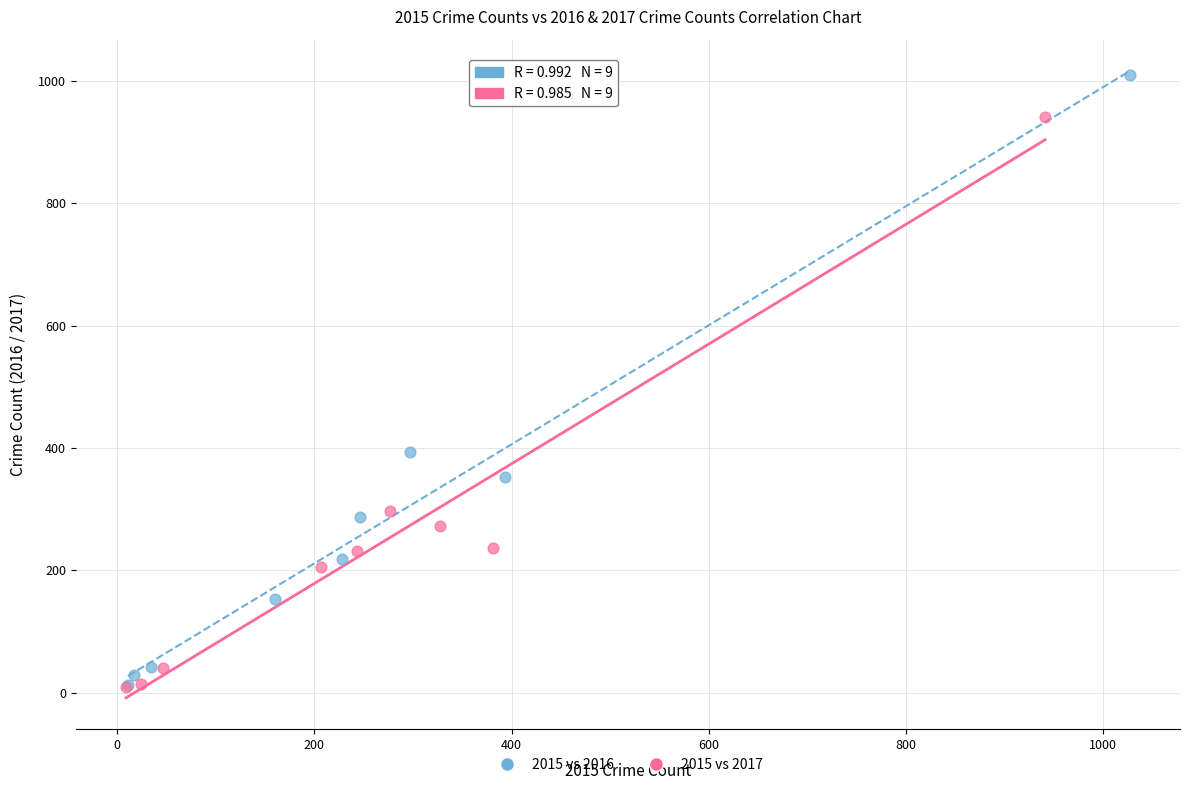

Which series contains the highest Y value?

2015 vs 2016